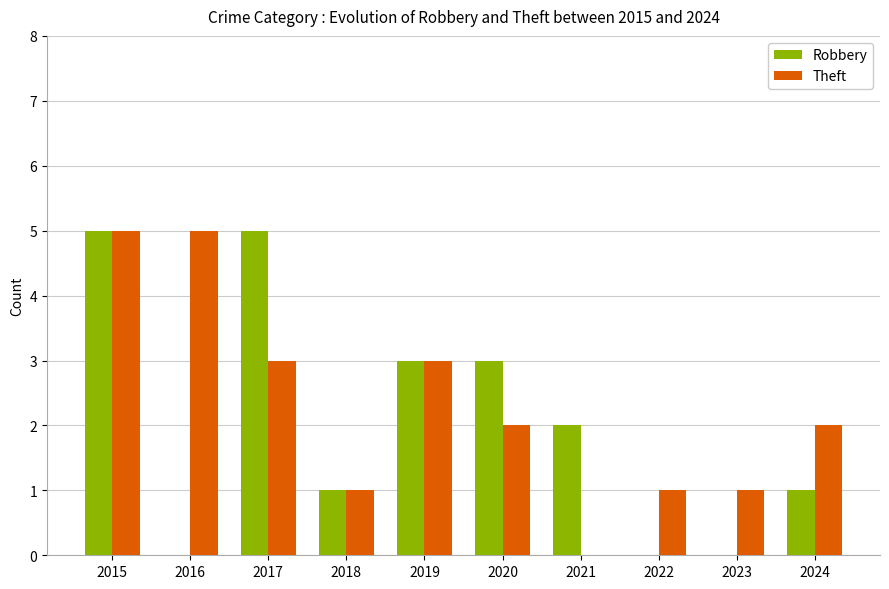

Count the Theft values in the range 1 to 3.

7